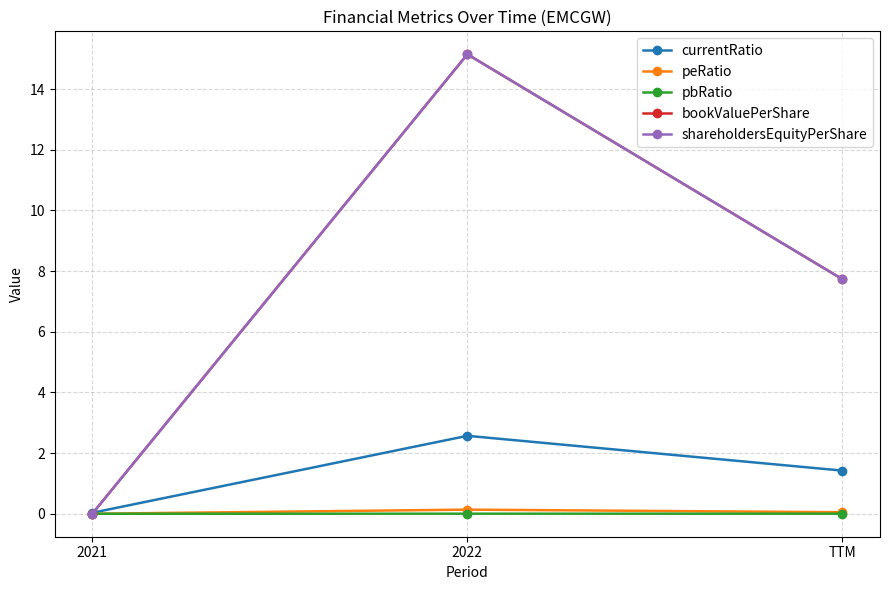

Reading left to right, list all the values displayed in this chart.

currentRatio: 0.0	2.6	1.4
peRatio: 0.0	0.1	0.0
pbRatio: 0.0	0.0	0.0
bookValuePerShare: 0.0	15.1	7.7
shareholdersEquityPerShare: 0.0	15.1	7.7